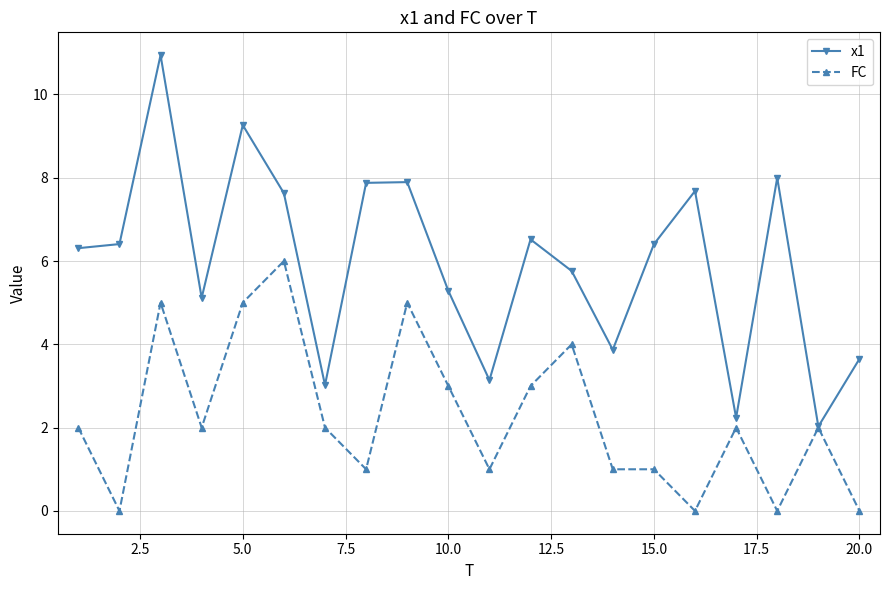

Which series has the largest total across all categories?

x1